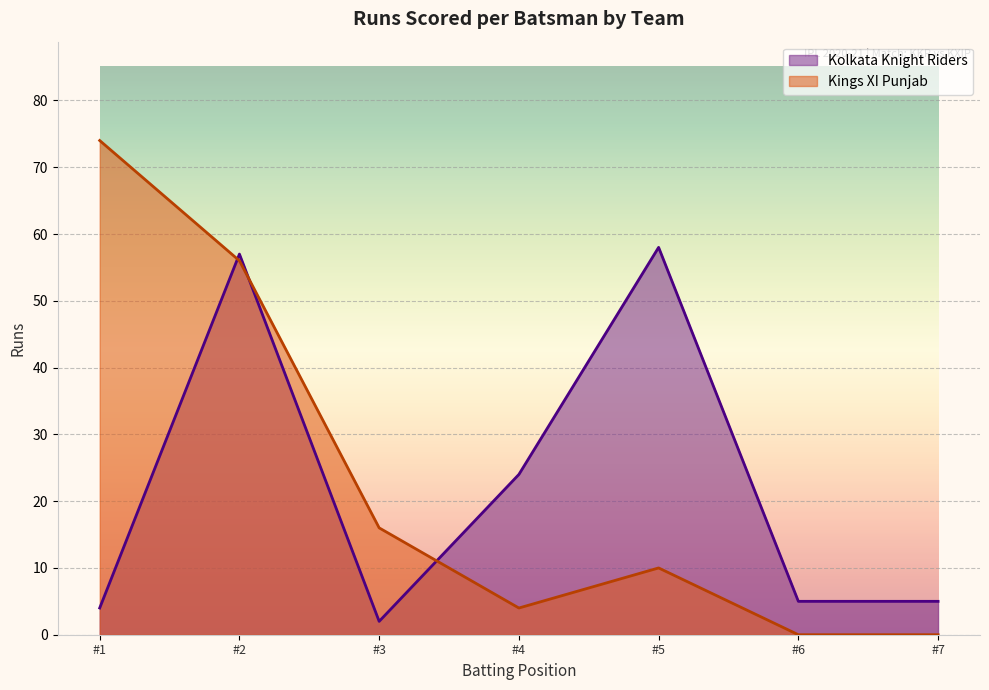

At which category does Kings XI Punjab reach its first local peak?

#5